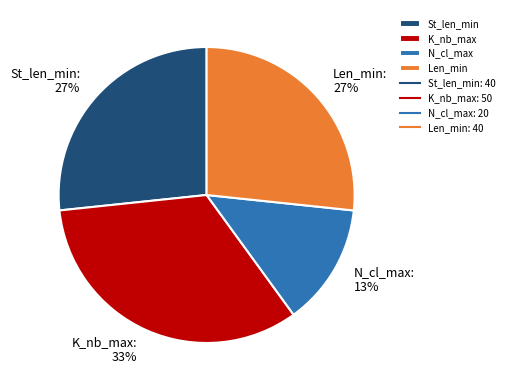

Do N_cl_max and St_len_min together represent more than half of the pie?

No